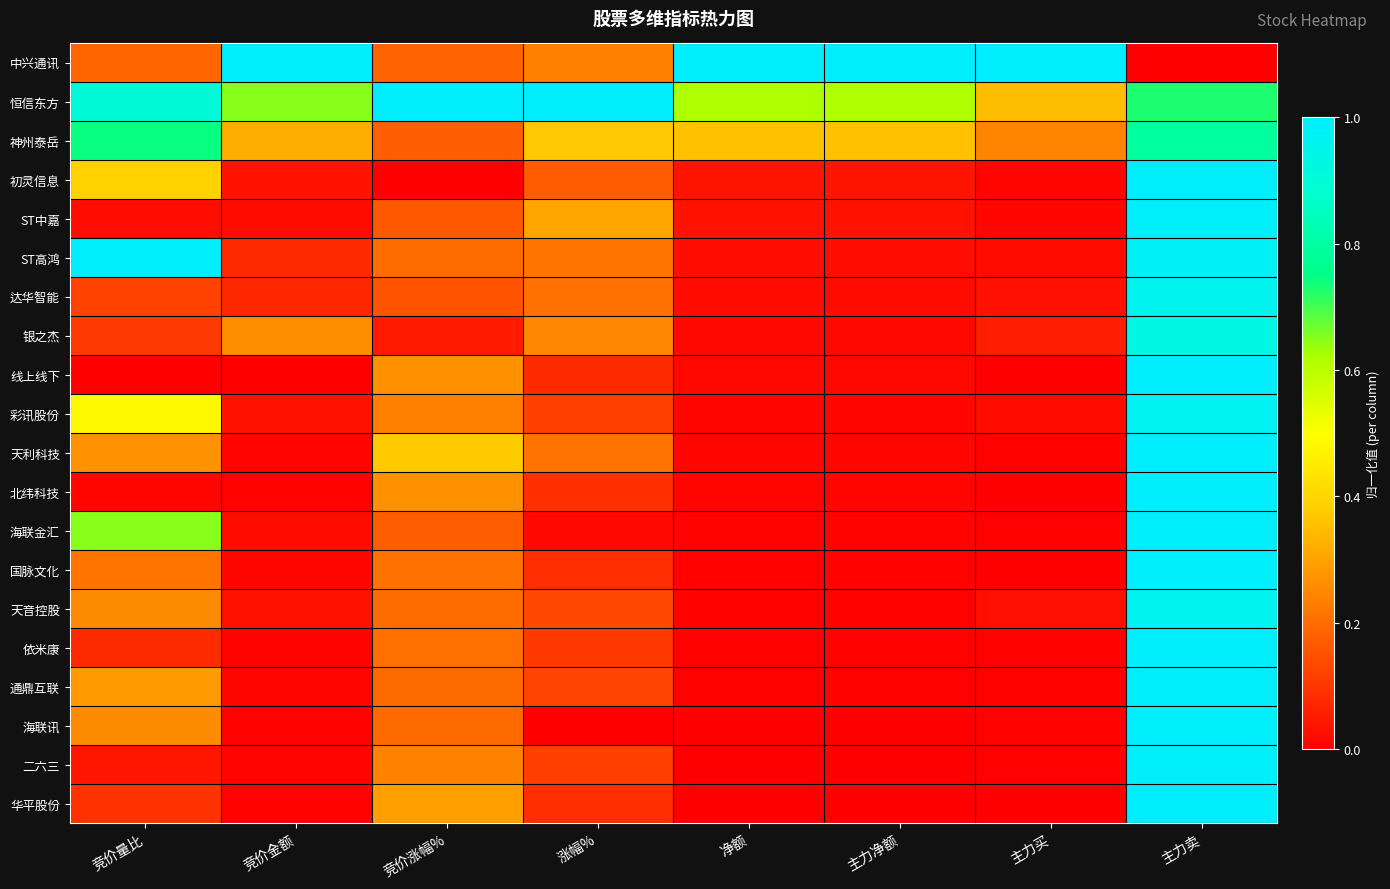

What is the difference between the highest and lowest values at 竞价金额?

1.0